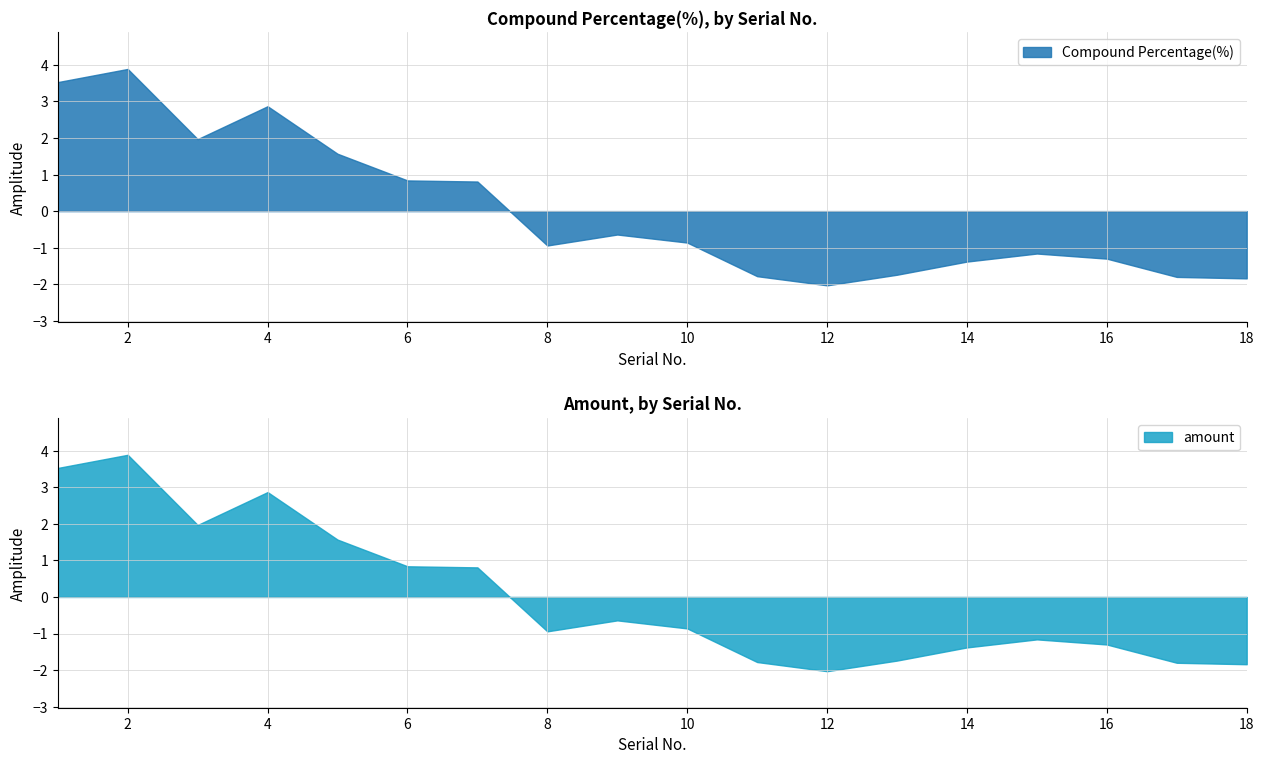

What is the difference between the second highest and minimum values in the Compound Percentage(%) series?

5.6